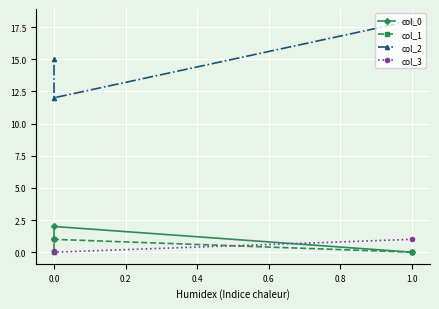

Between 0.0 and 0.2, which series saw the biggest shift?

col_2